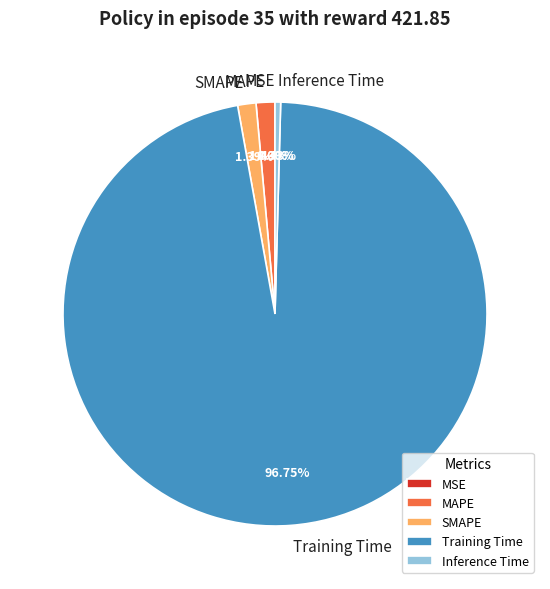

Which category has the biggest portion of the pie?

Training Time